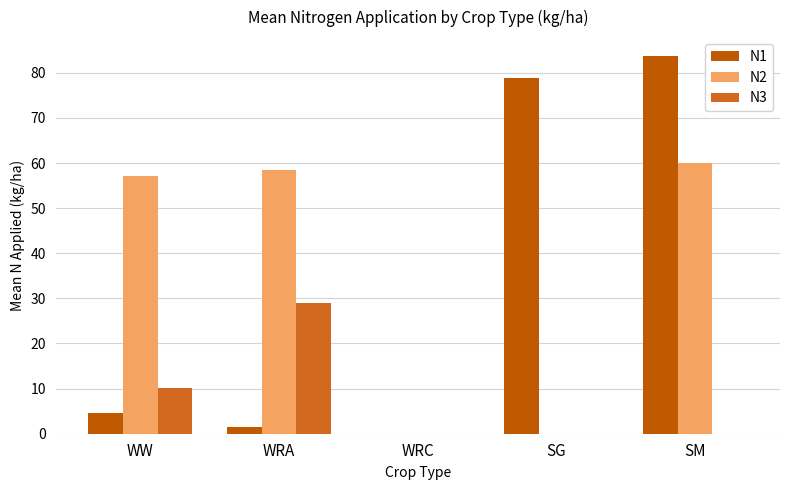

Is it true that N3 equals 12.9 at WRA?

False